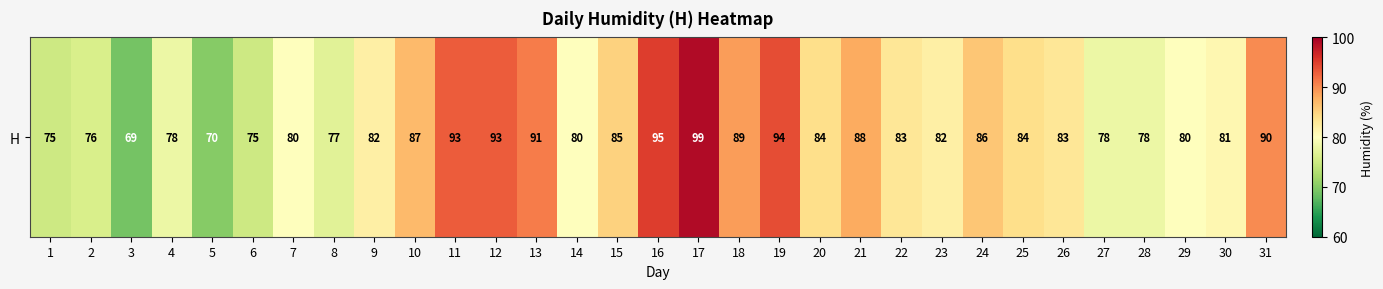

At which label does the data first exceed 83?

10